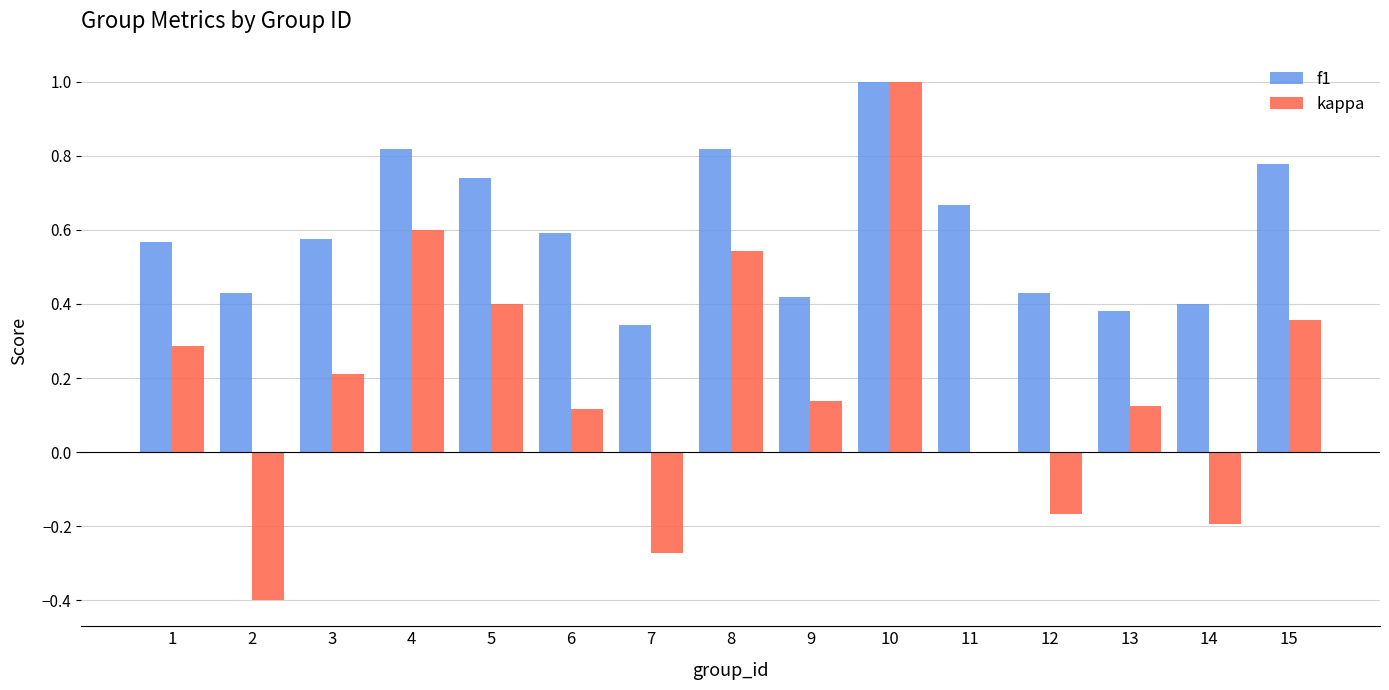

What is the sum of the f1 values at 12 and 6?

1.0